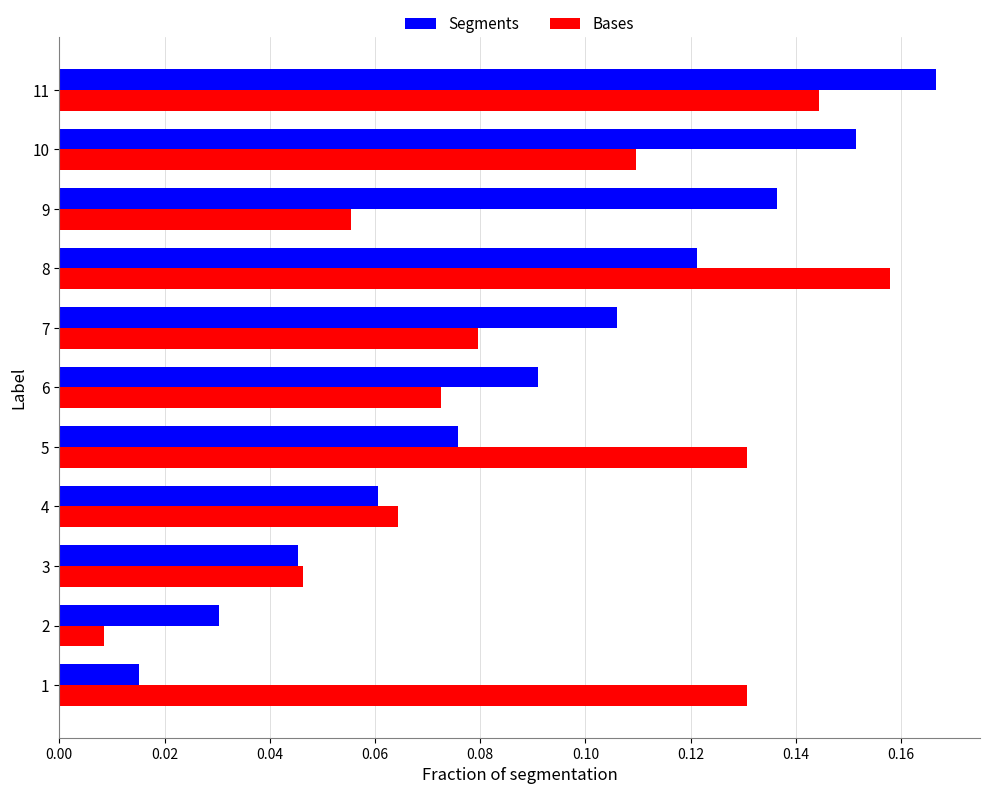

At which label does Segments reach its peak?

11